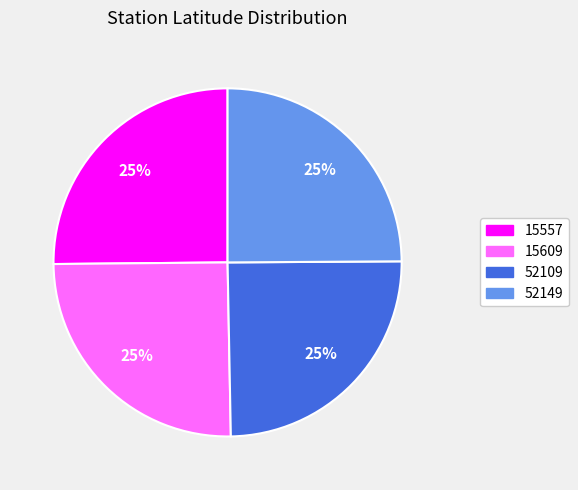

True or false: 15609 accounts for 13% of the total.

False